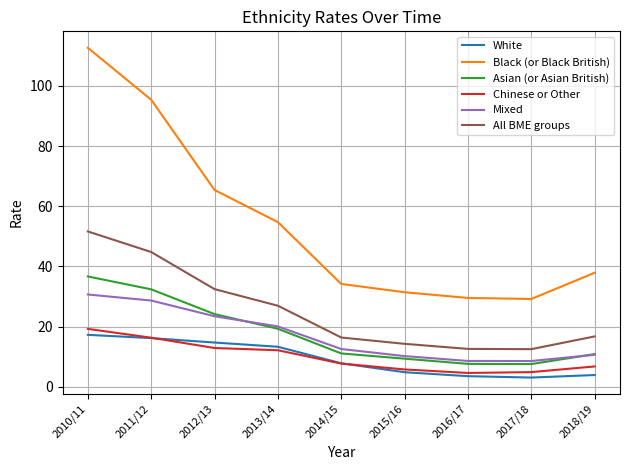

How many times do White and Chinese or Other cross each other?

2